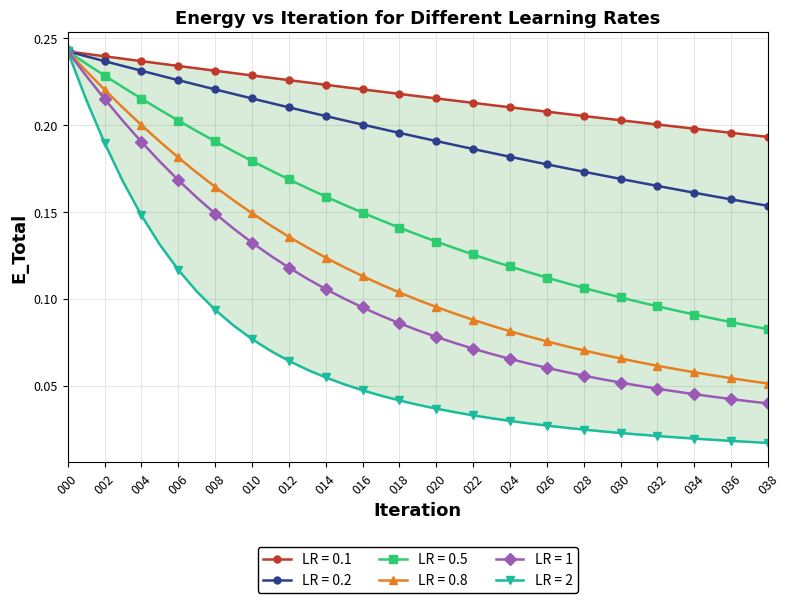

At which category is the sum across all series the highest?

000